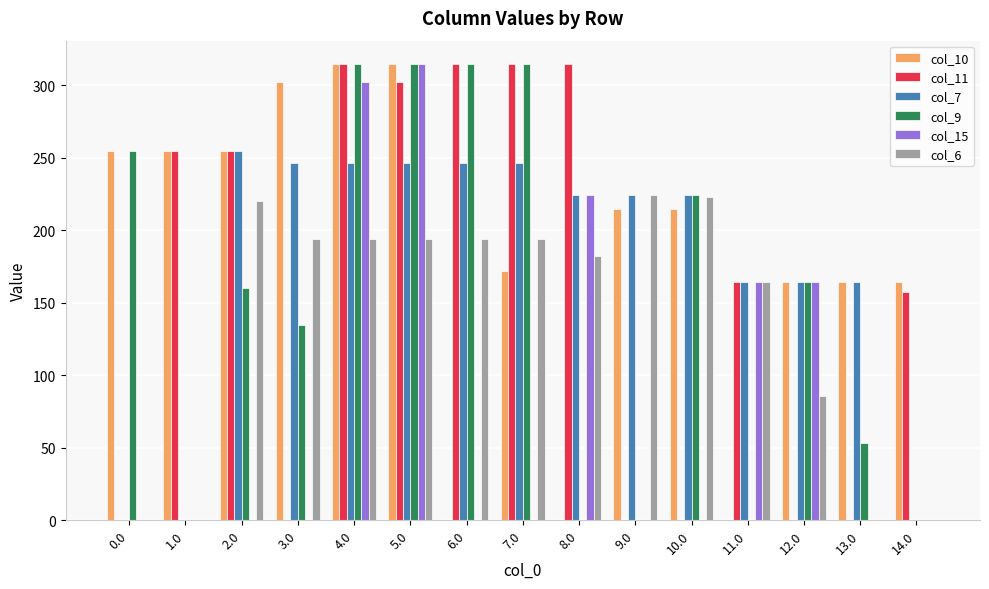

What is the total value across all series at 10.0?

886.0